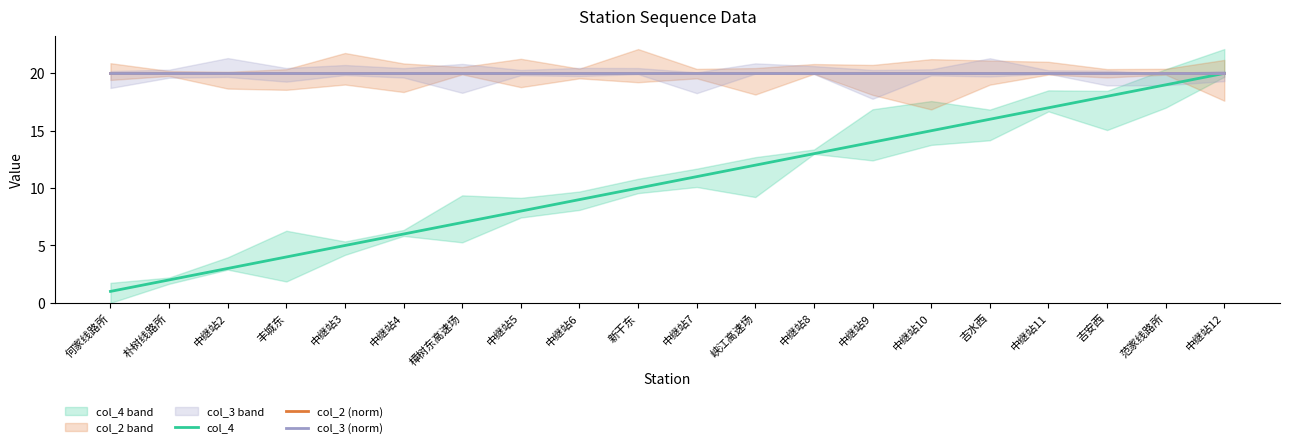

What is the total value across all series at 中继站4?

46